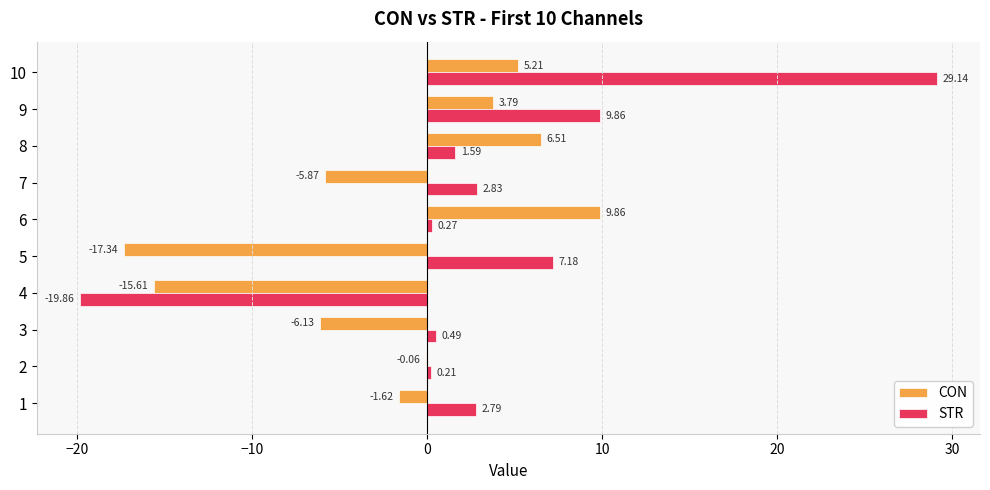

What is the sum of all CON values?

-21.3